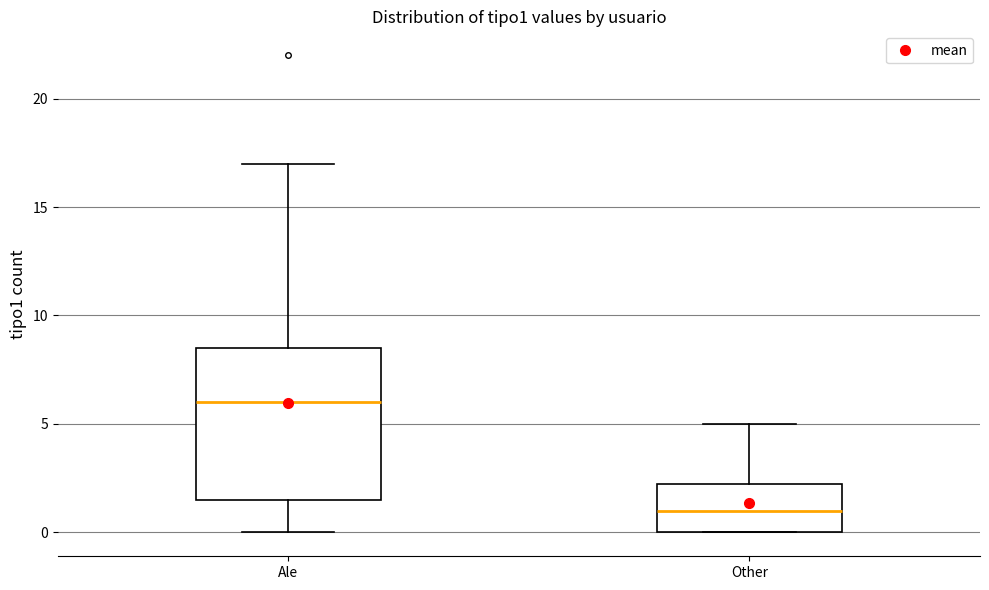

Reading left to right, read every box against the y-axis: the position of its median line, the range the box covers, and the ends of its whiskers. The values are not printed on the chart, so give them approximately, as read against the axis.

Ale: median 6.0, box 1.5 to 8.5, whiskers 0.0 to 17.0
Other: median 1.0, box 0.0 to 2.5, whiskers 0.0 to 5.0